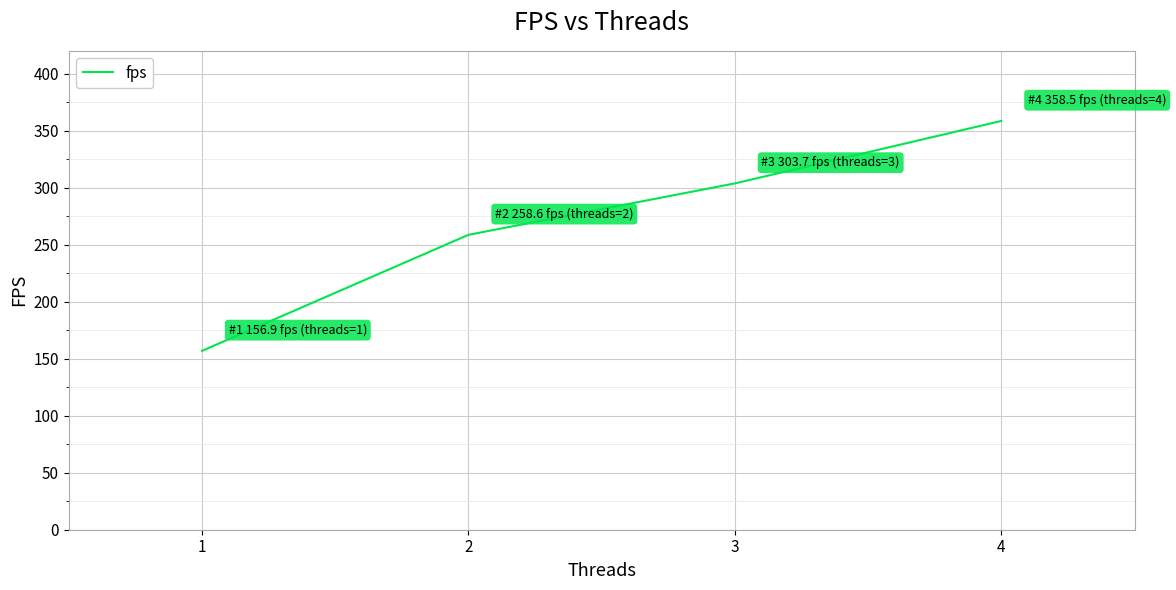

True or false: the data shows 451.0 at 3.

False